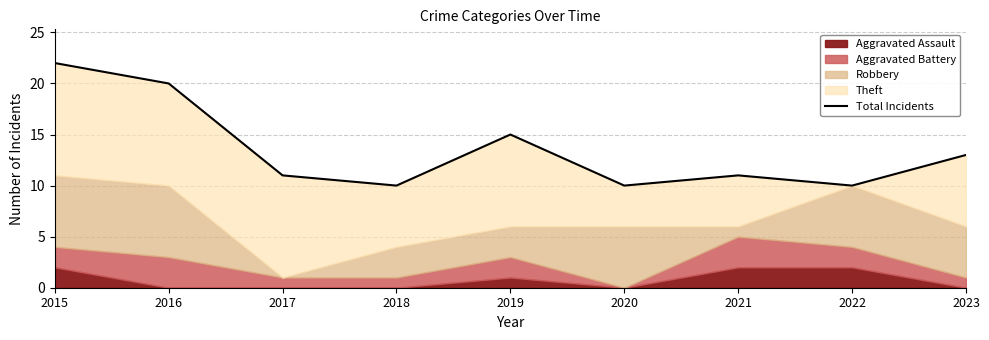

What is the sum of all values?

122